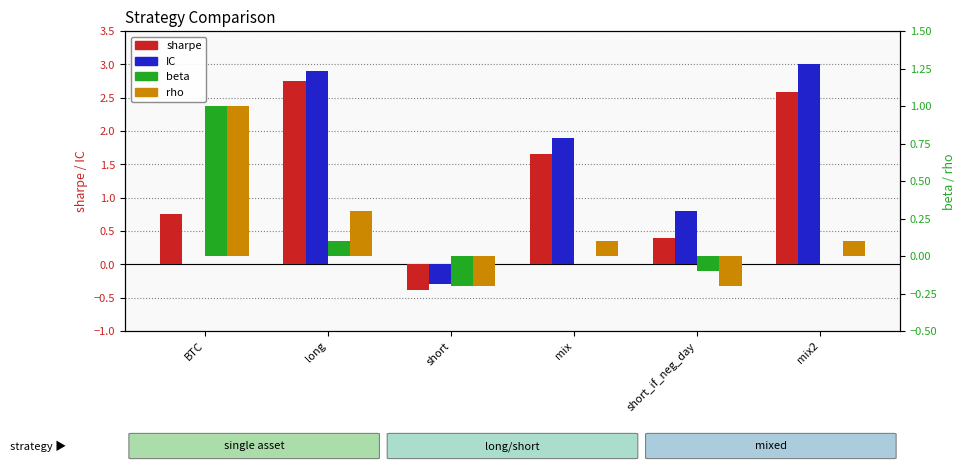

What is the difference between the highest and lowest values at mix?

1.9